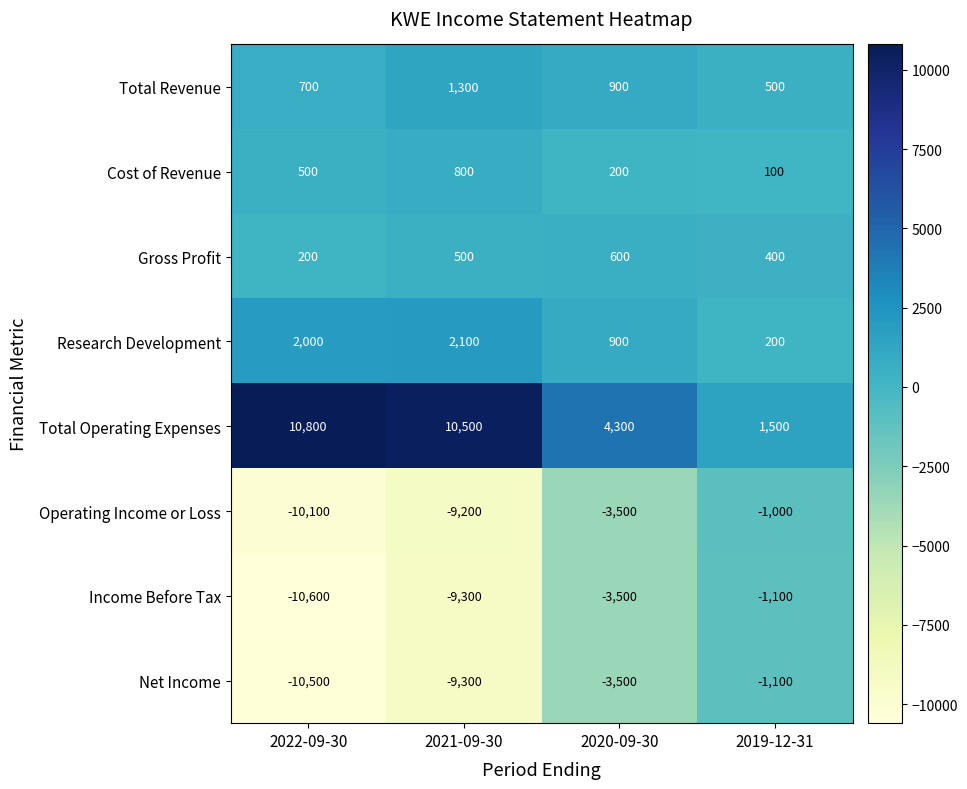

Rank the categories by Total Revenue value from highest to lowest.

2021-09-30, 2020-09-30, 2022-09-30, 2019-12-31